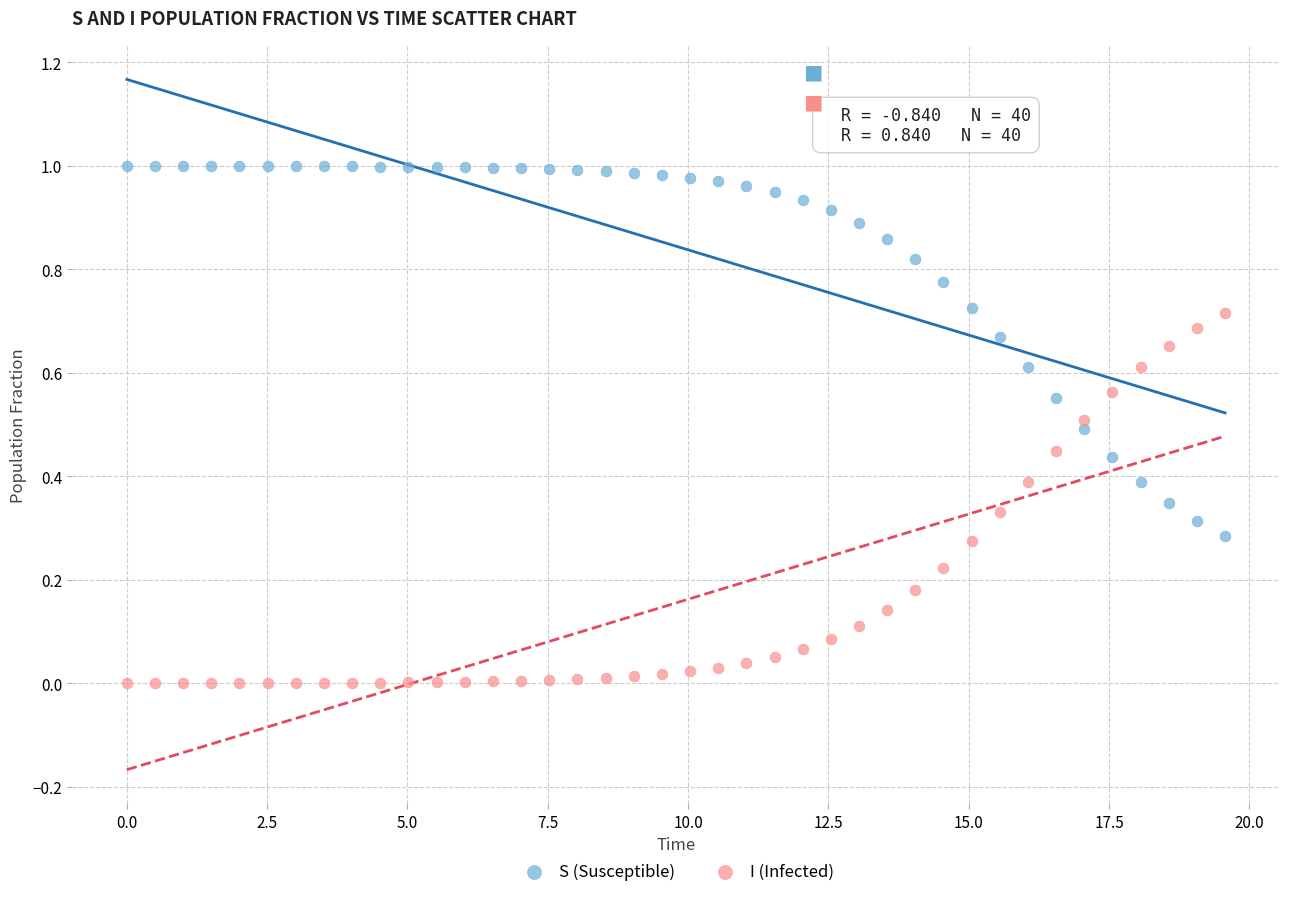

What is the X range (max minus min) for the scatter plot?

19.6